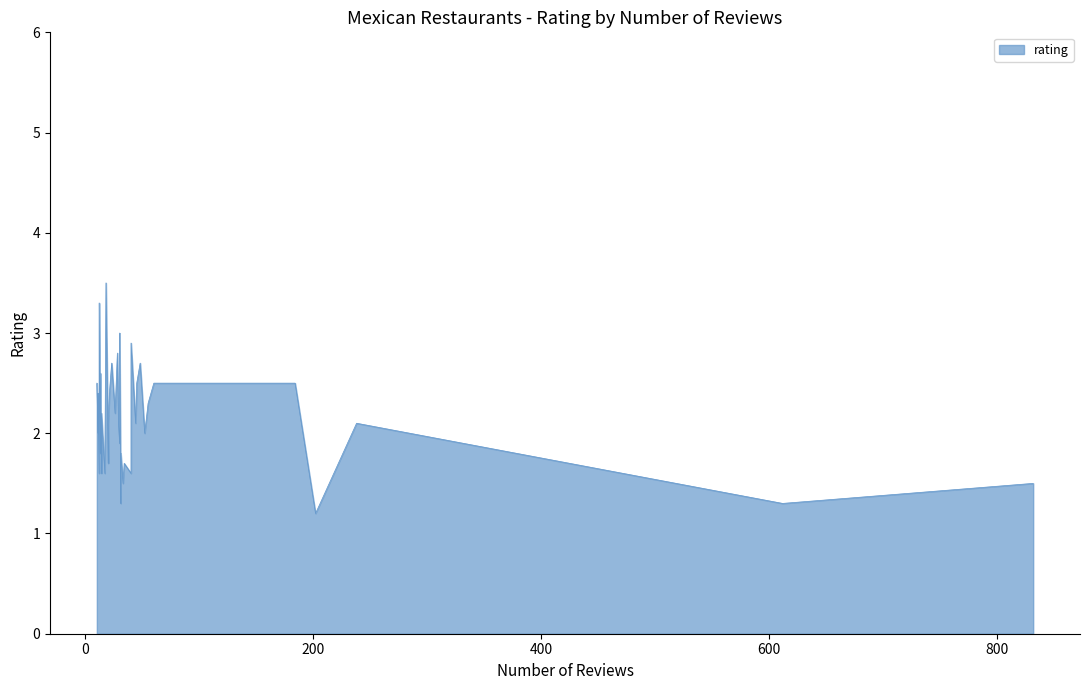

True or false: the data shows 2.4 at 21.

True